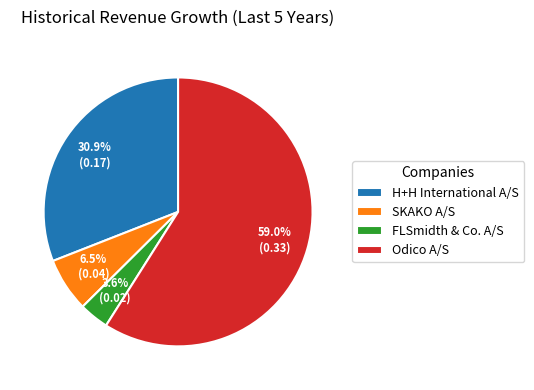

Is there a majority slice in this chart?

Yes